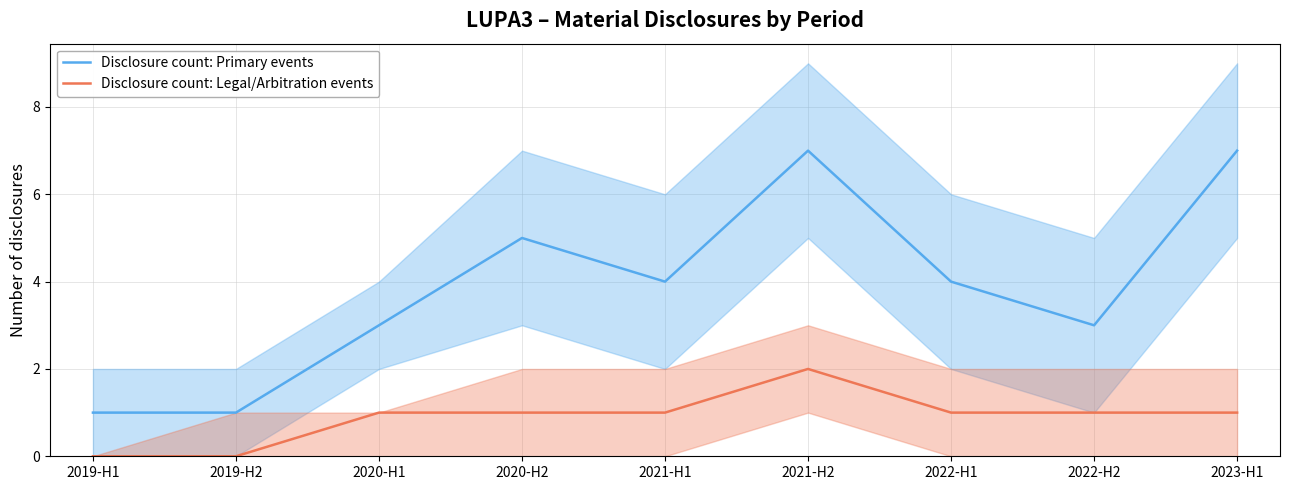

How many values in the Disclosure count: Primary events series exceed 4?

3